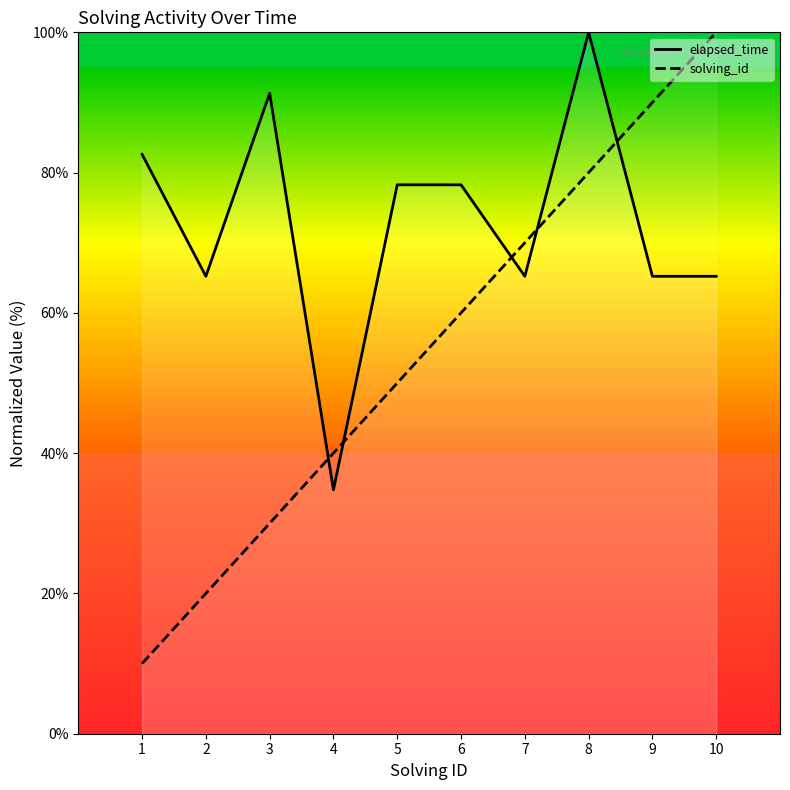

Which series has the largest range (max minus min)?

solving_id